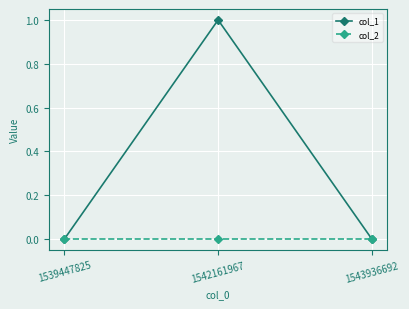

Which series has the largest range (max minus min)?

col_1